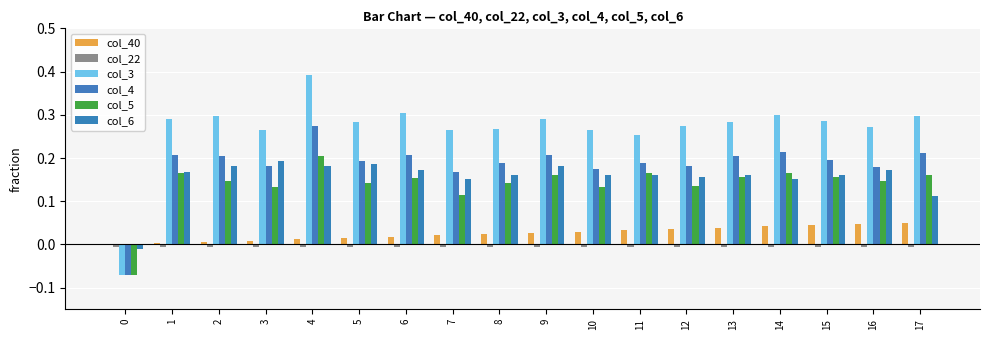

How many groups of bars are there?

18